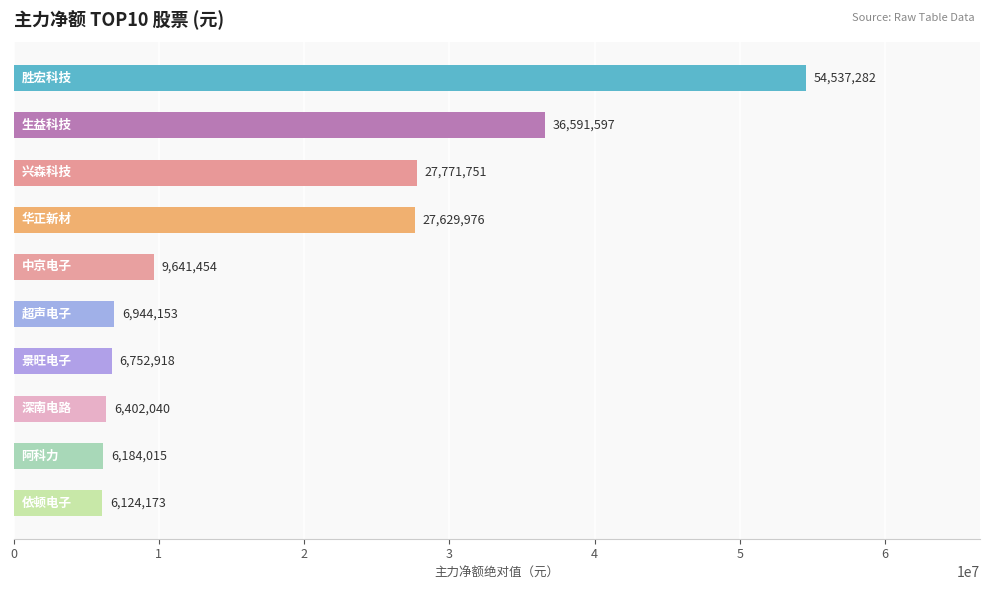

What is the sum of all values?

188579359